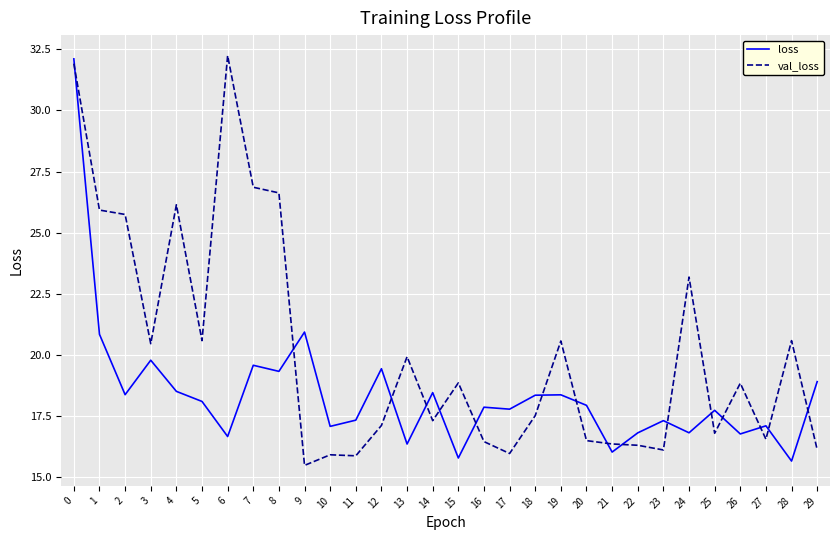

List the series in order of their overall mean, lowest first.

loss, val_loss